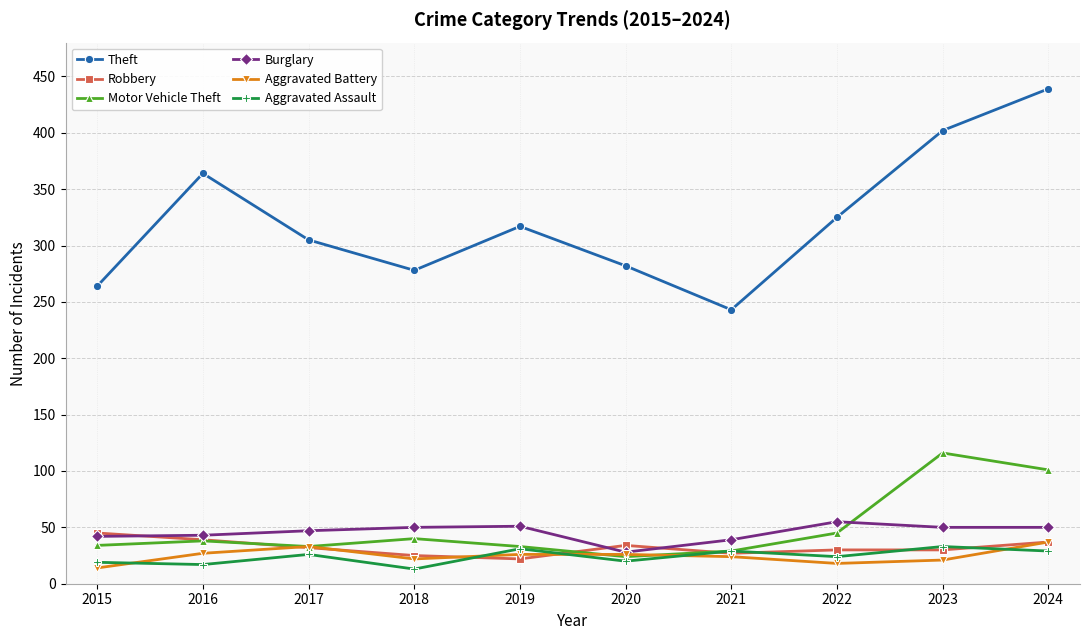

Does the chart have visible grid lines?

Yes